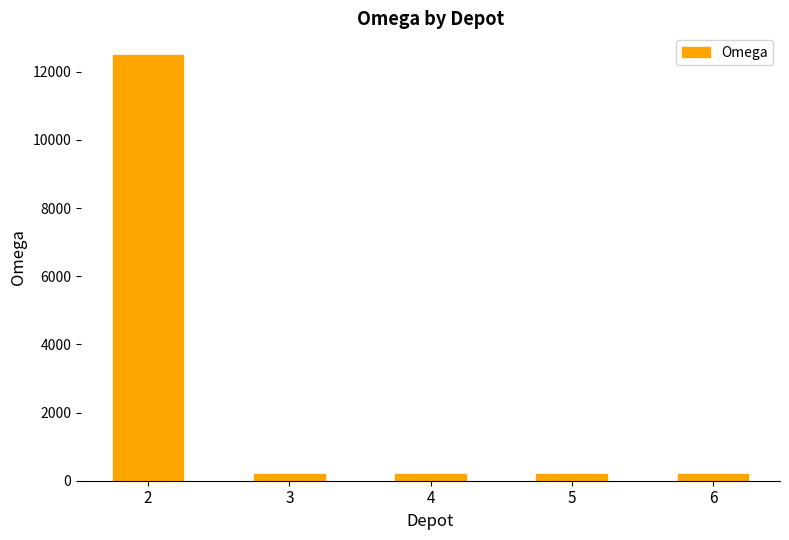

The value at 2 is 12500. True or false?

True